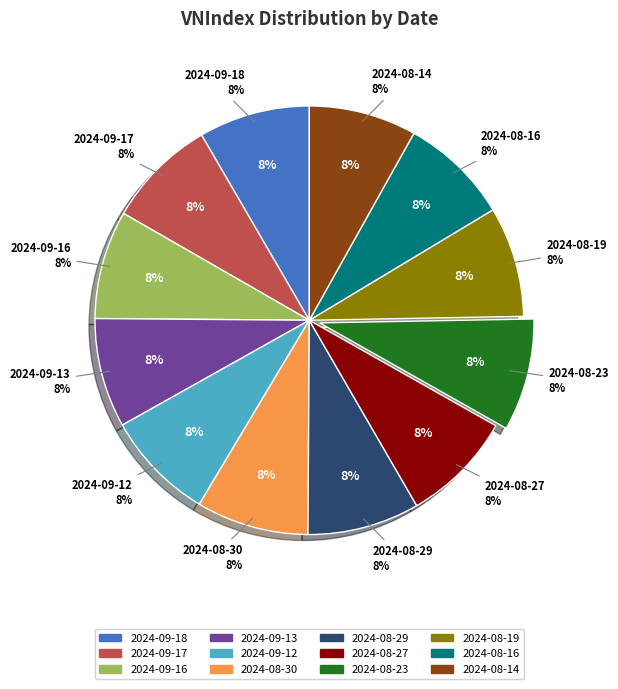

How much of the chart is everything except 2024-08-19?

91.7%